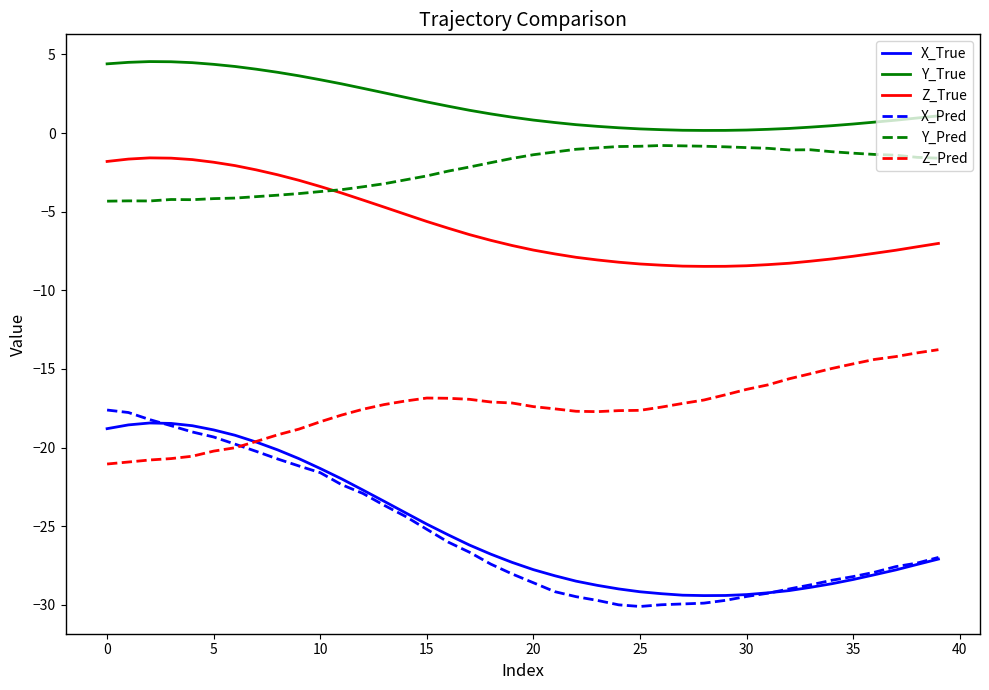

Which series has the largest range (max minus min)?

X_Pred